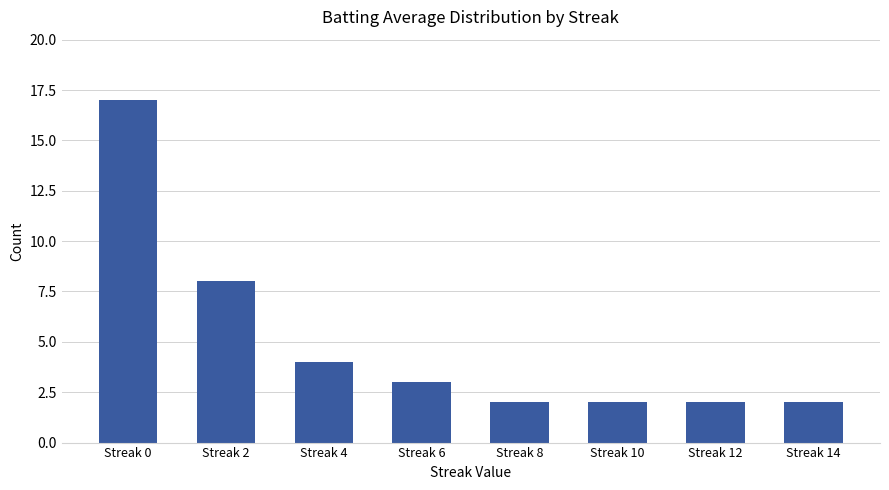

The chart shows a value of 3 at Streak 10. True or false?

False